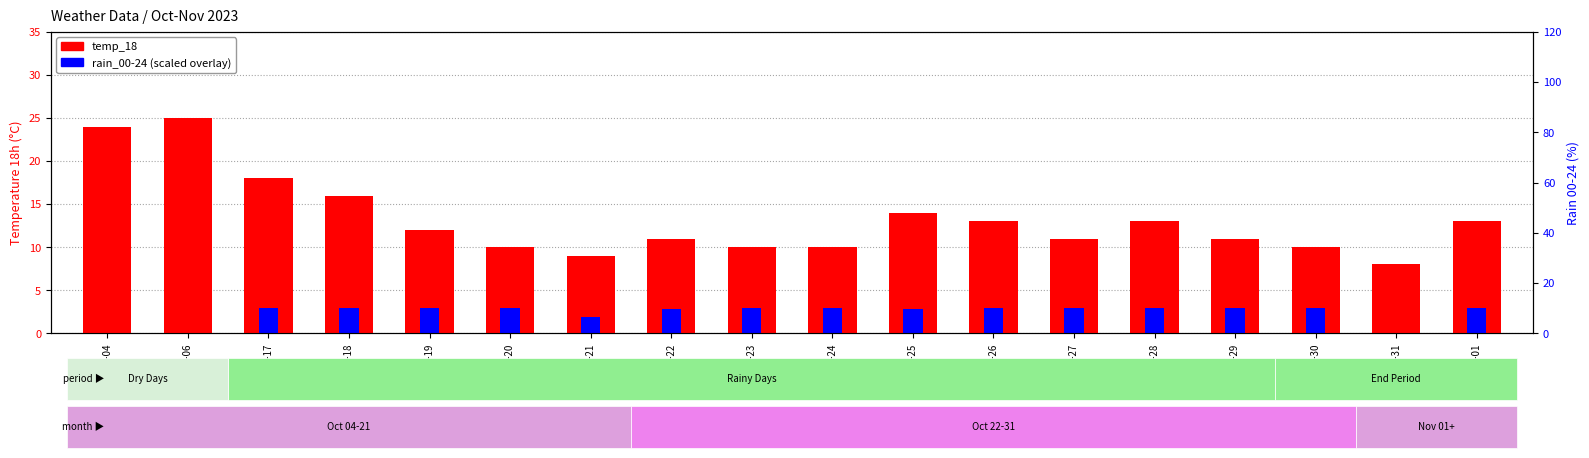

Reading left to right, list all the values displayed in this chart.

temp_18: 24.0	25.0	18.0	16.0	12.0	10.0	9.0	11.0	10.0	10.0	14.0	13.0	11.0	13.0	11.0	10.0	8.0	13.0
rain_00-24 (scaled): 0.0	0.0	3.0	3.0	3.0	3.0	2.0	2.8	3.0	3.0	2.8	3.0	3.0	3.0	3.0	3.0	0.0	3.0